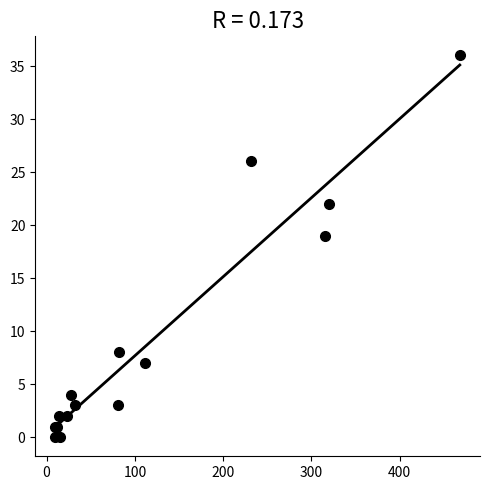

What Y value in the scatter plot is closest to 18?

19